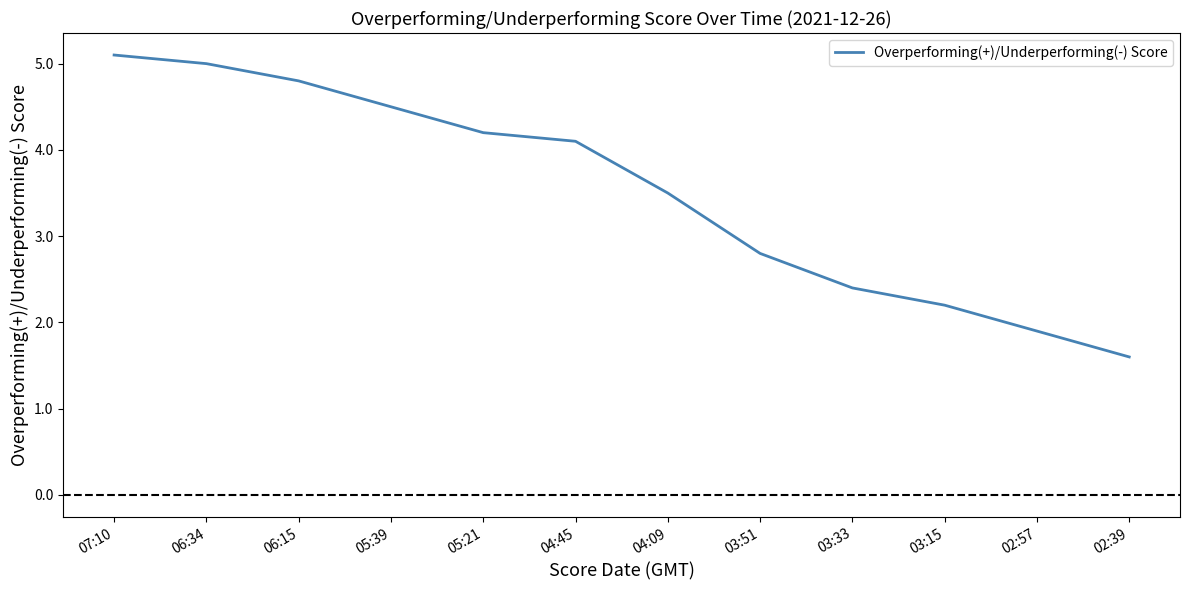

At which category does the chart reach its peak across all series?

07:10